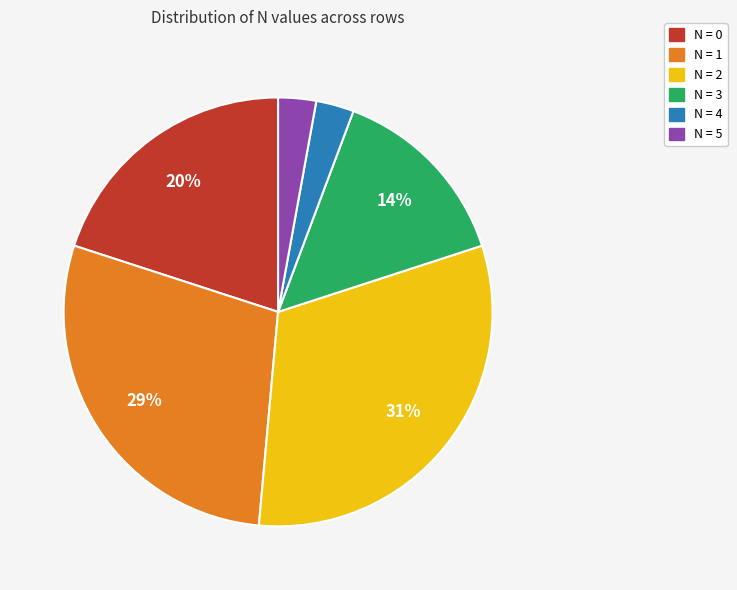

The N = 3 slice represents 1% of the pie. True or false?

False